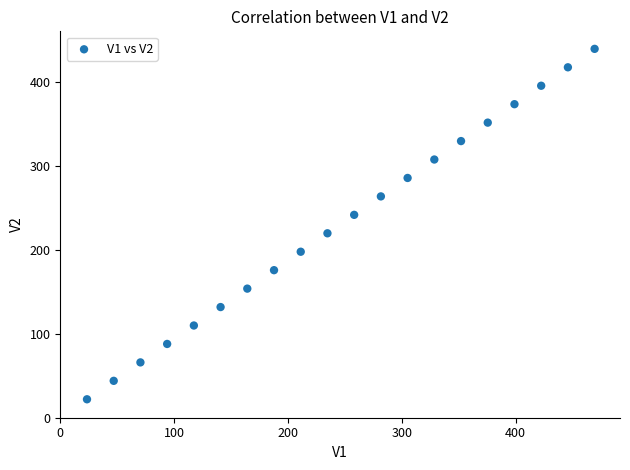

What is the range of X values (max minus min)?

446.0